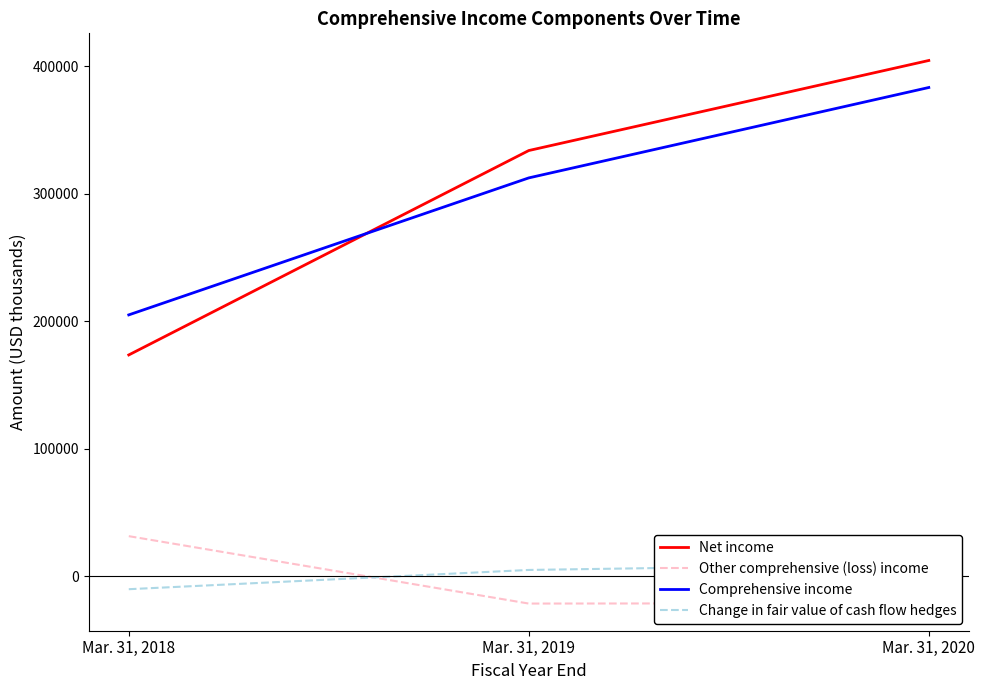

Which series has the largest range (max minus min)?

Net income